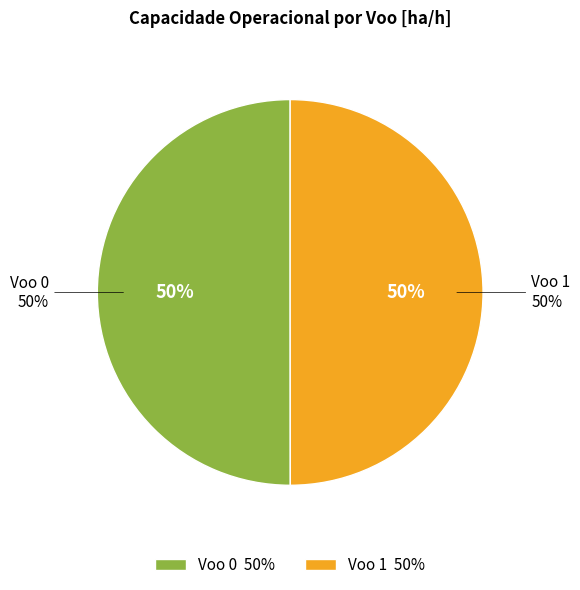

Is it true that Voo 0 is 62% of the pie?

False